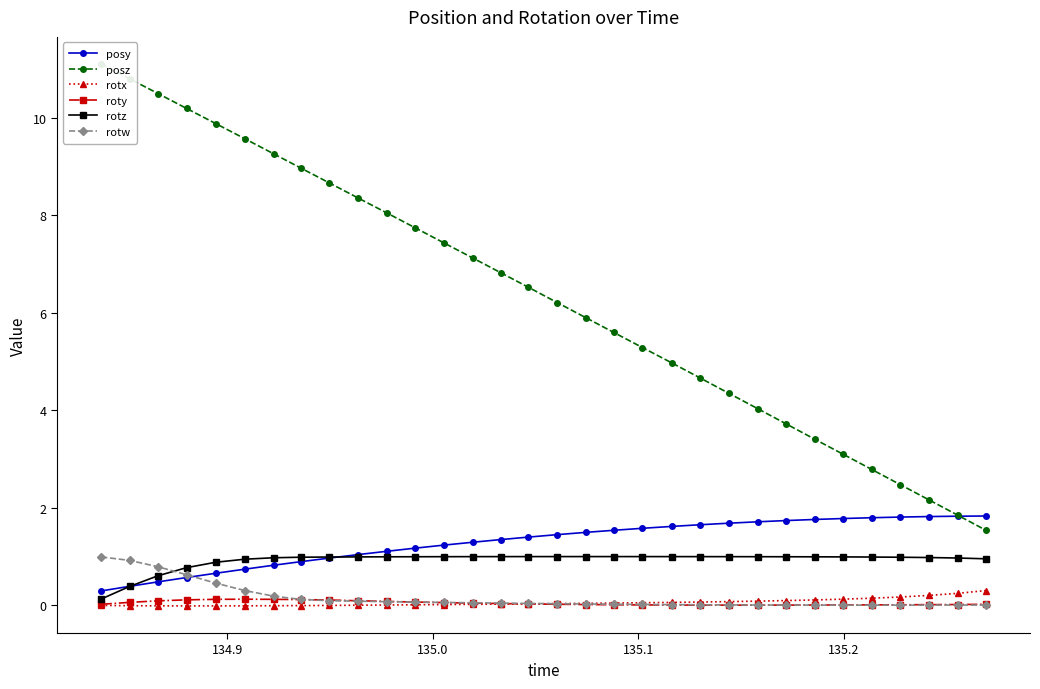

True or false: posy and rotx intersect in this chart.

False